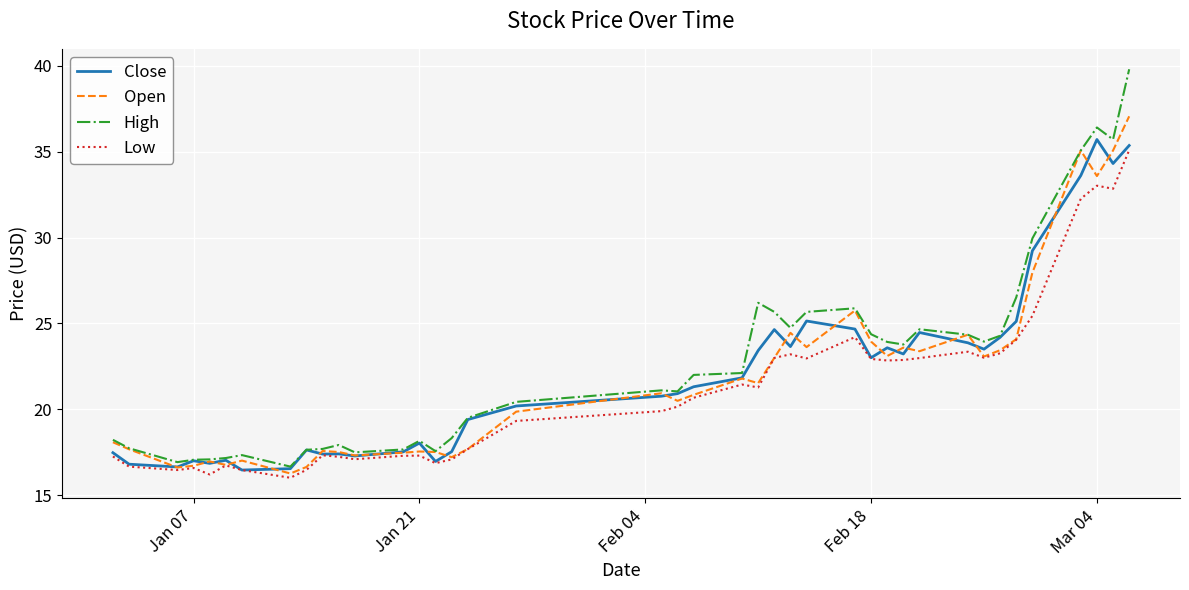

Is this an area chart (filled region under the line)?

No